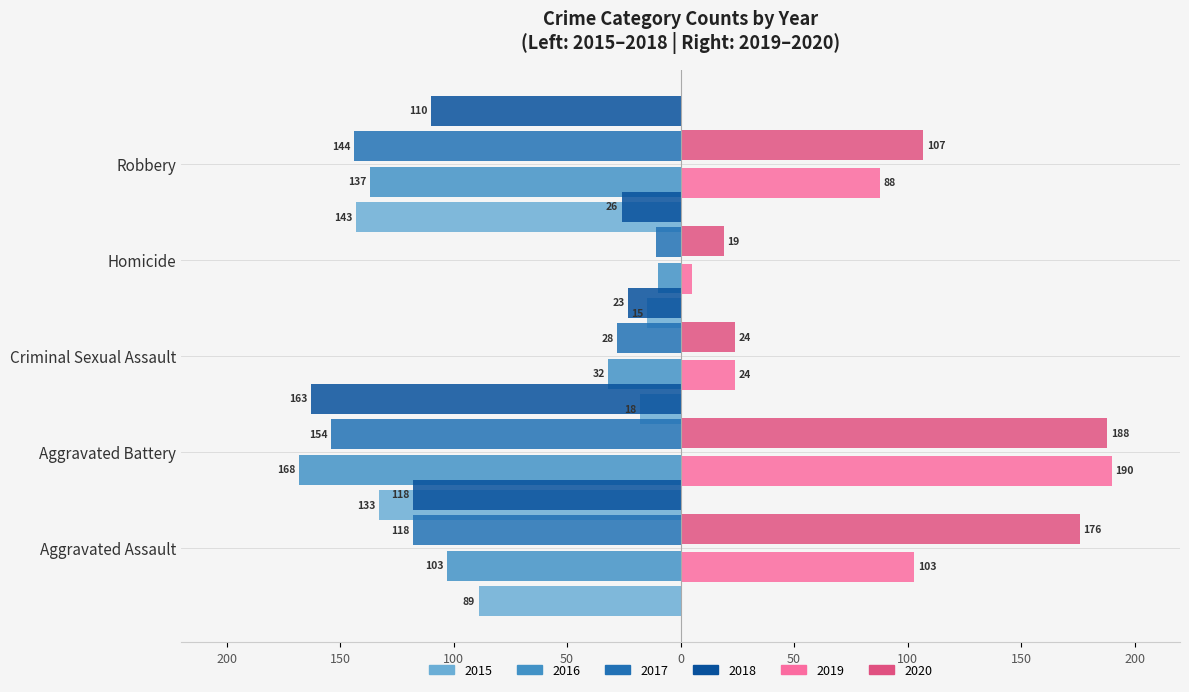

Reading right to left, extract all data points from this chart.

2015: -143	-15	-18	-133	-89
2016: -137	-10	-32	-168	-103
2017: -144	-11	-28	-154	-118
2018: -110	-26	-23	-163	-118
2019: 88	5	24	190	103
2020: 107	19	24	188	176